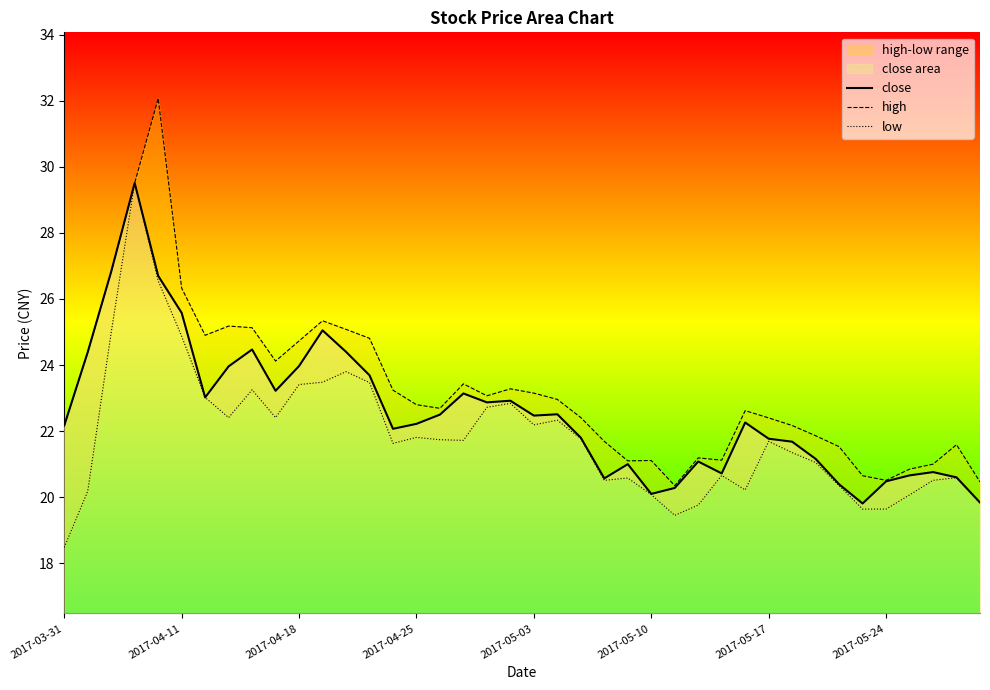

What is the average value of the close series?

22.6